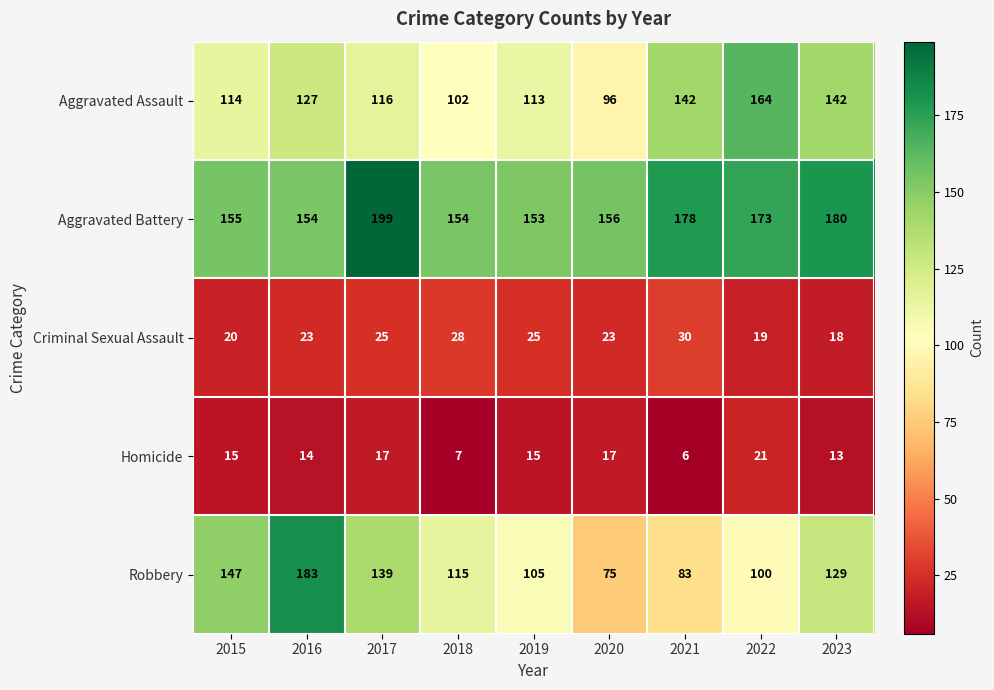

Which series has the widest spread of values?

Robbery